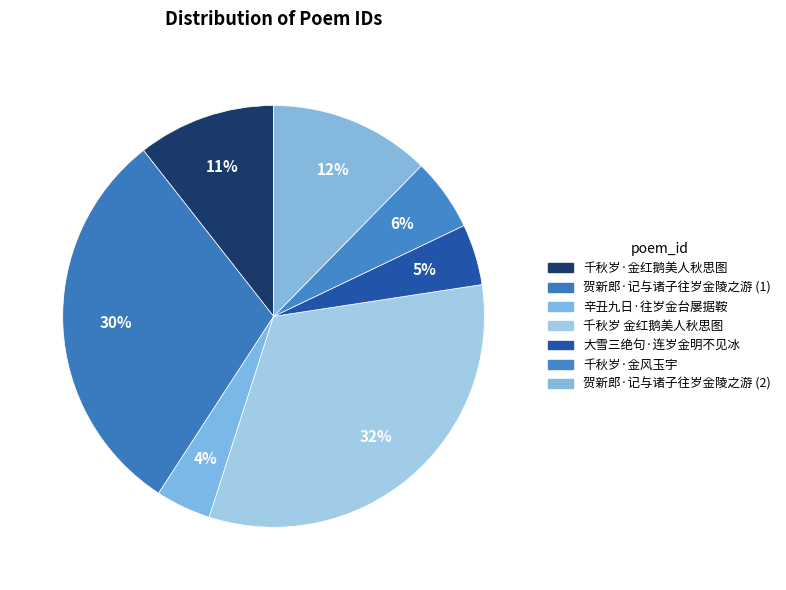

Count the number of slices in the pie.

7